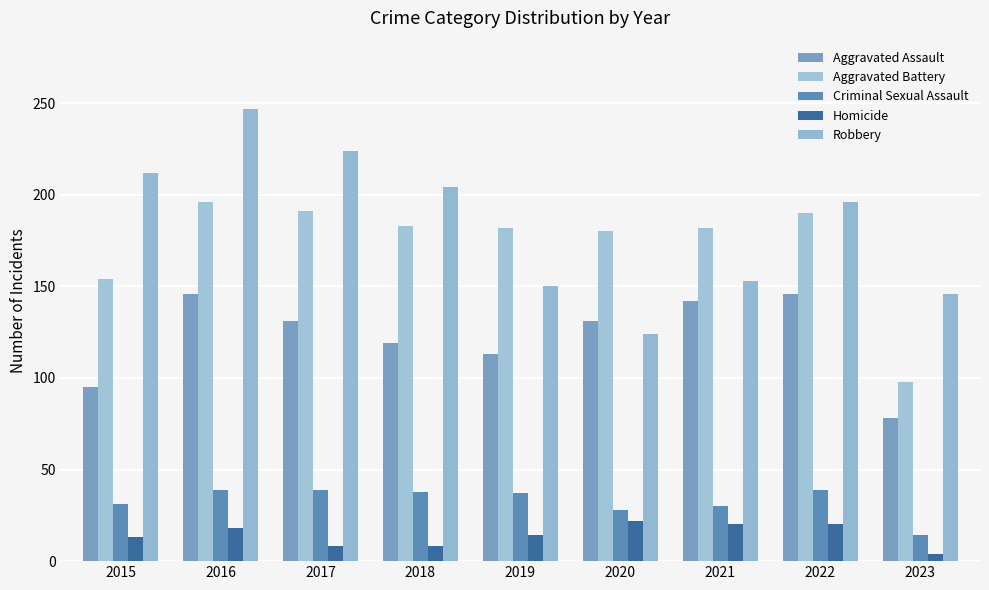

True or false: Homicide has a value of 4 at 2015.

False